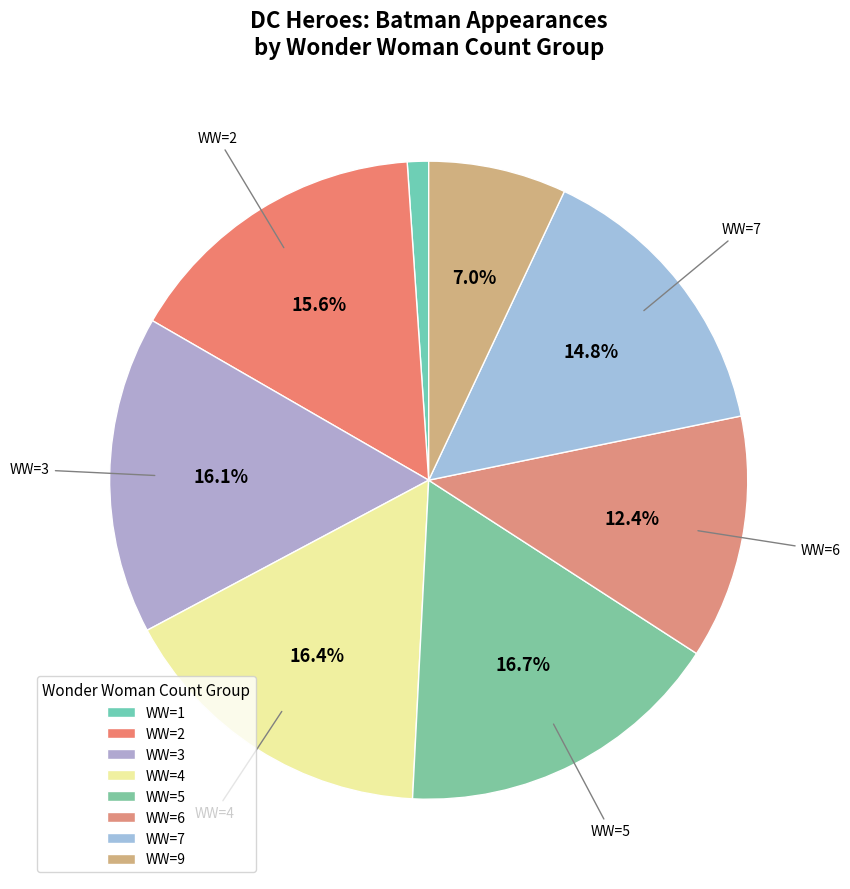

How many segments does this pie chart have?

8